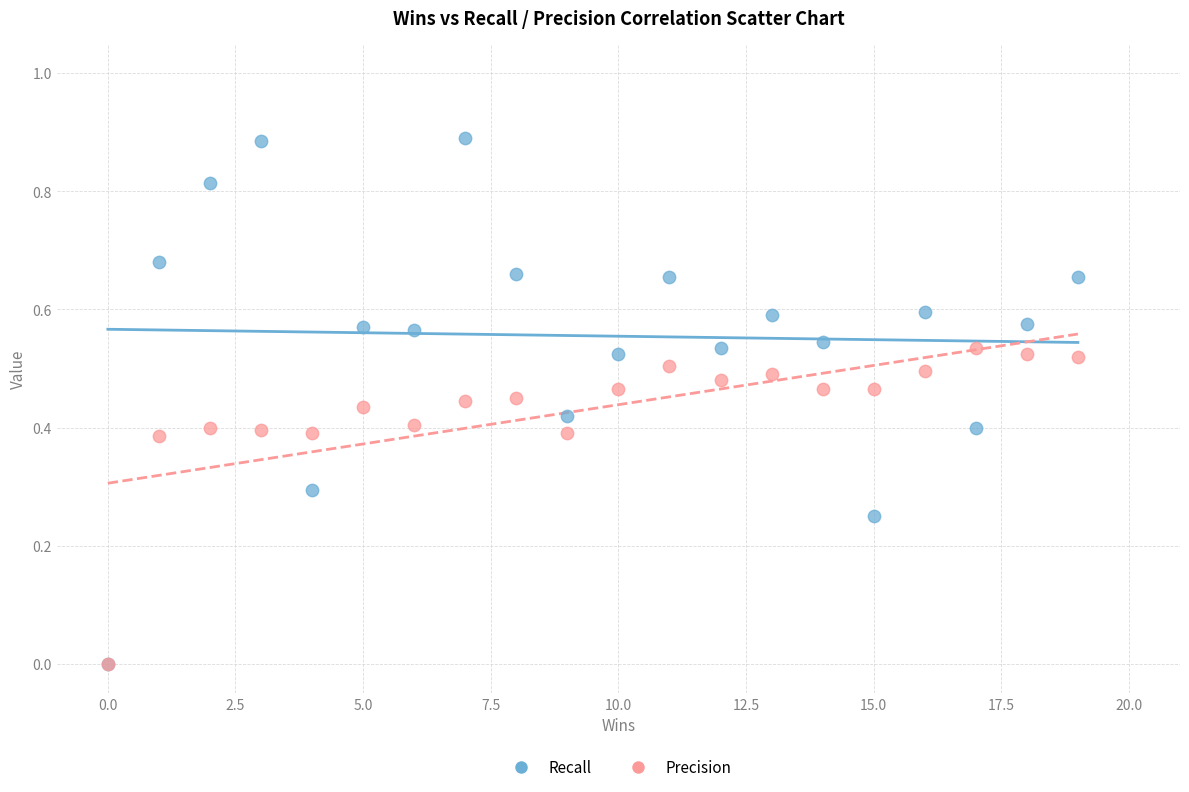

Which series has the widest spread of Y values?

Recall